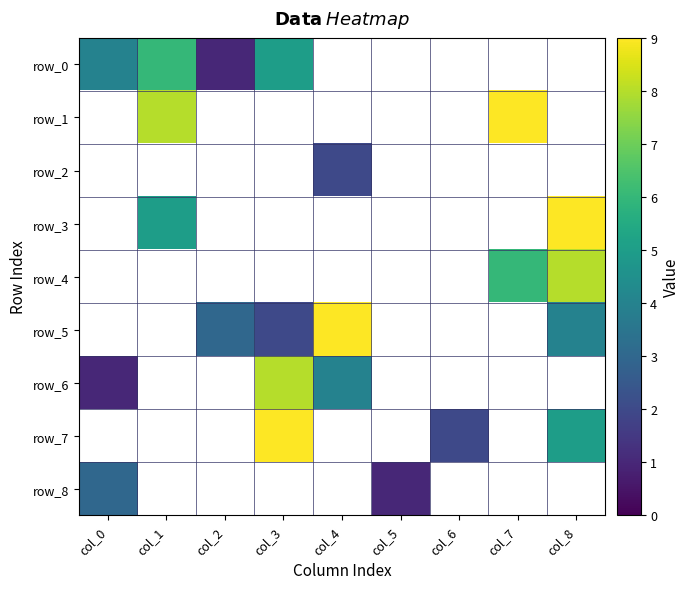

Between col_3 and col_0, which is larger?

col_3